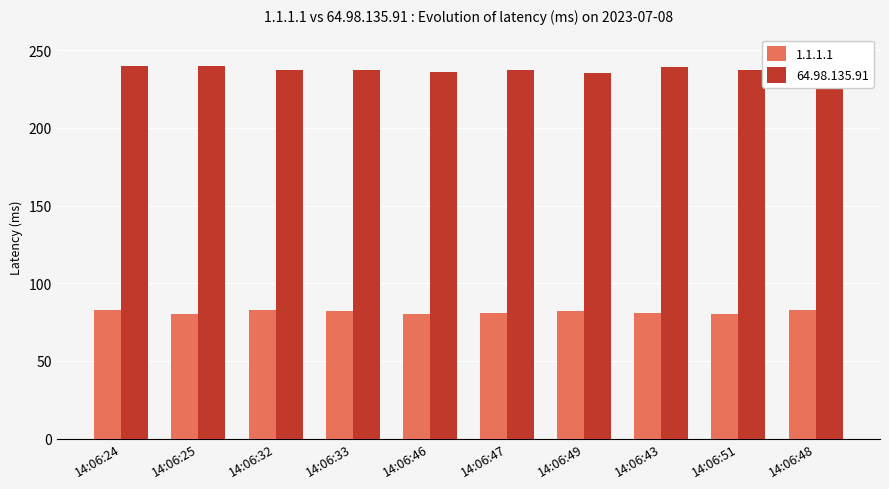

Rank the series at 14:06:46 from highest to lowest value.

64.98.135.91, 1.1.1.1